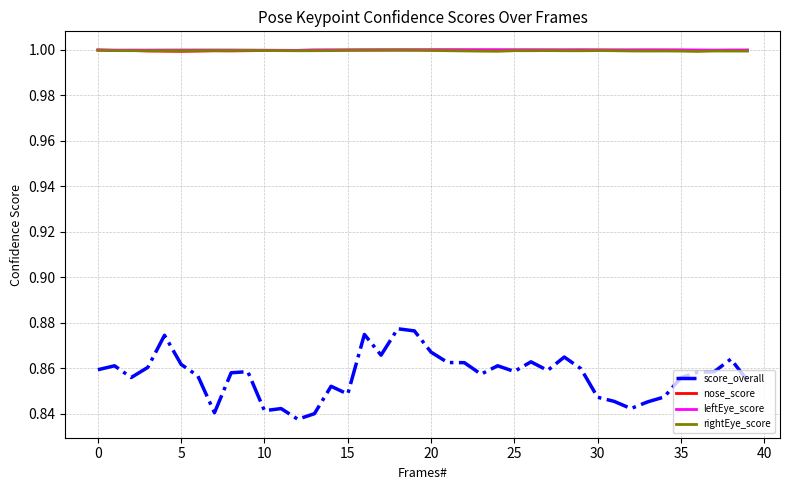

True or false: score_overall and leftEye_score intersect in this chart.

False